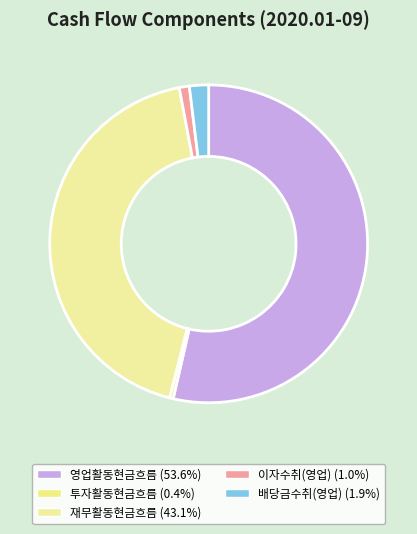

Which category has the smallest portion of the pie?

투자활동현금흐름